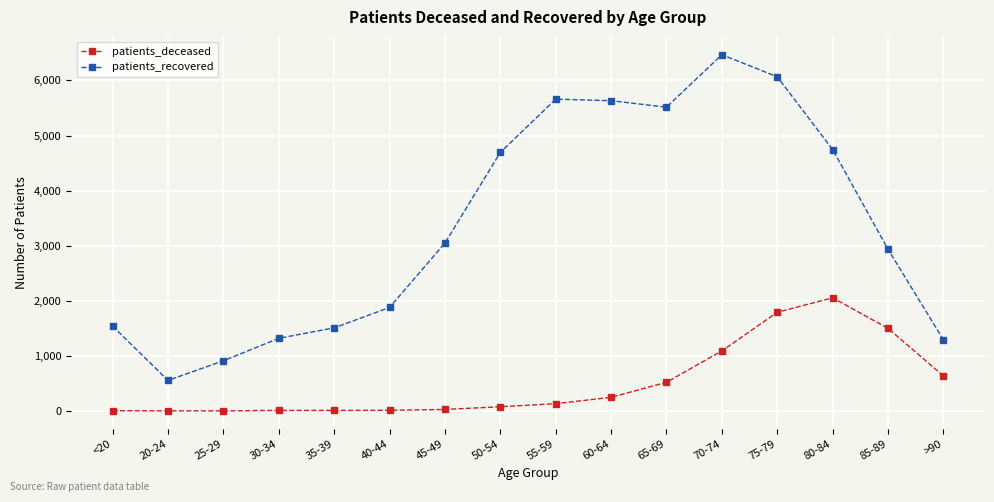

The patients_deceased series shows 6 at <20. True or false?

True